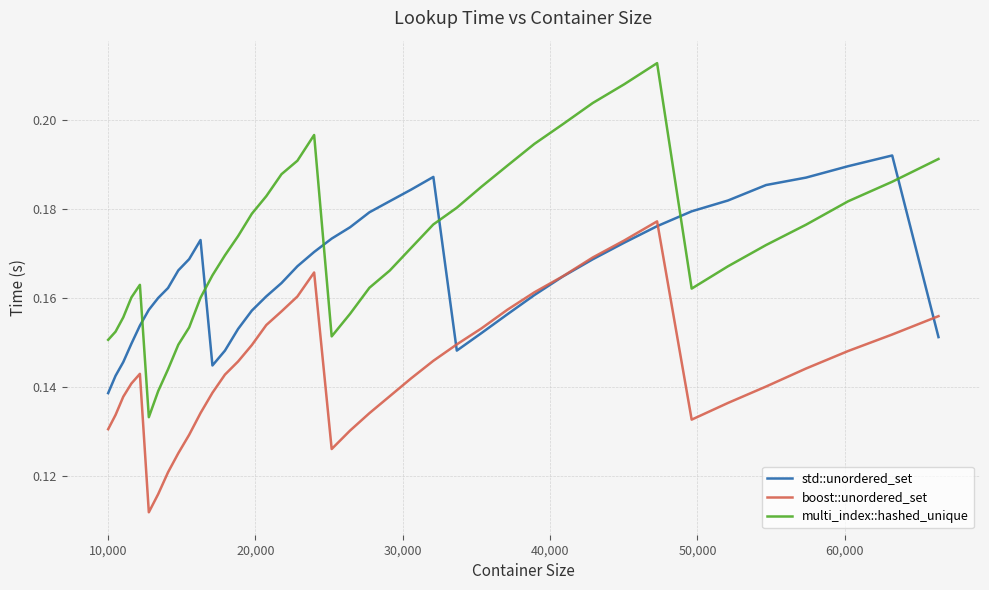

Which series ends up on top after the final intersection of std::unordered_set and boost::unordered_set?

boost::unordered_set